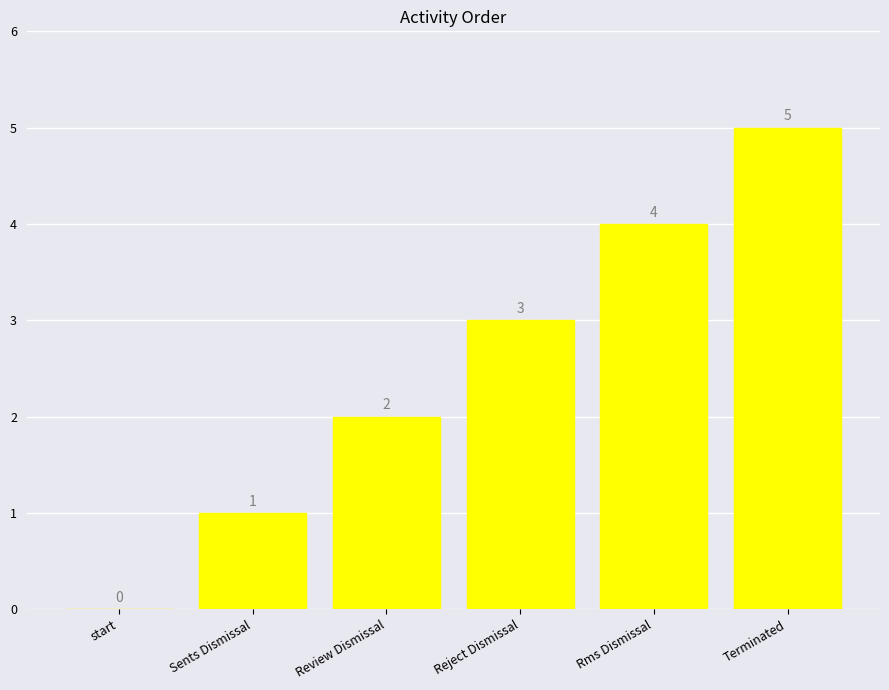

What is the change in value from start to Terminated?

+5